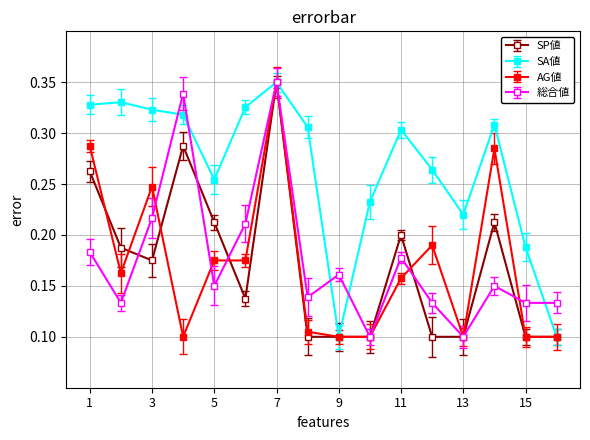

At how many categories does at least one series exceed 0?

16